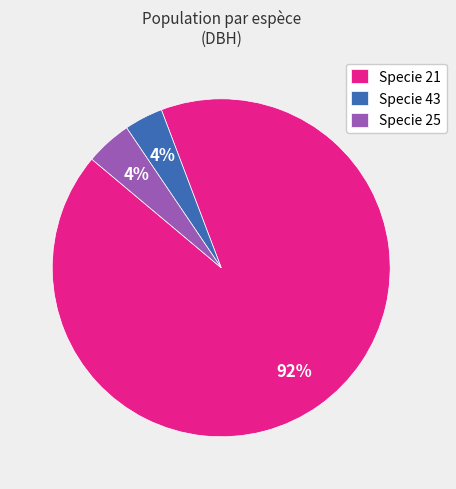

Which slice is the largest?

Specie 21